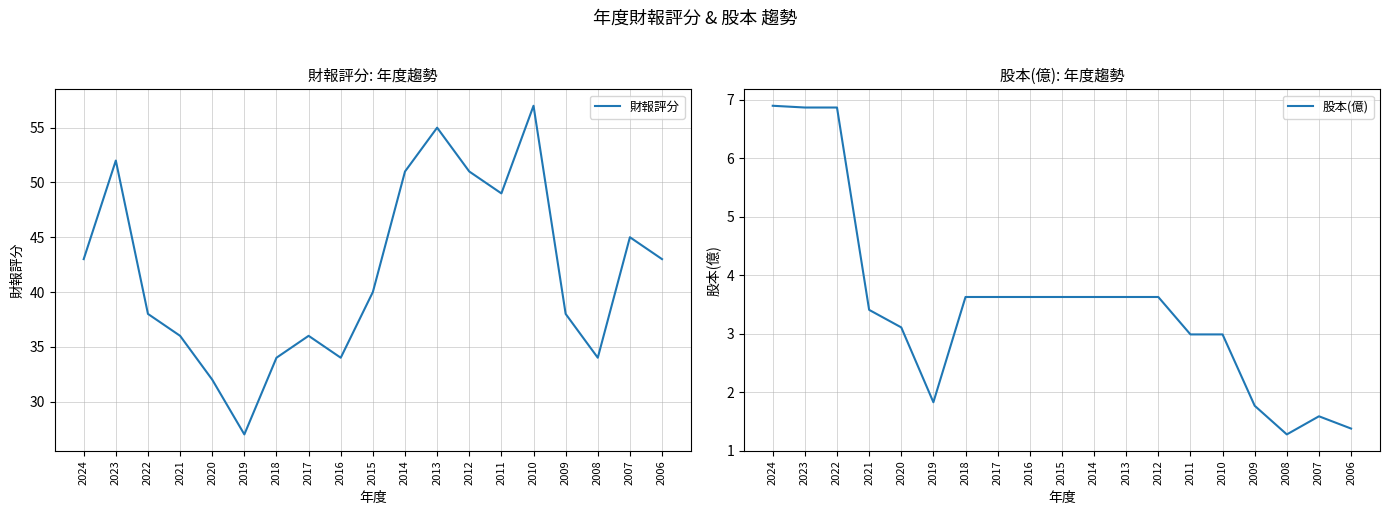

How many series are shown in this chart?

2